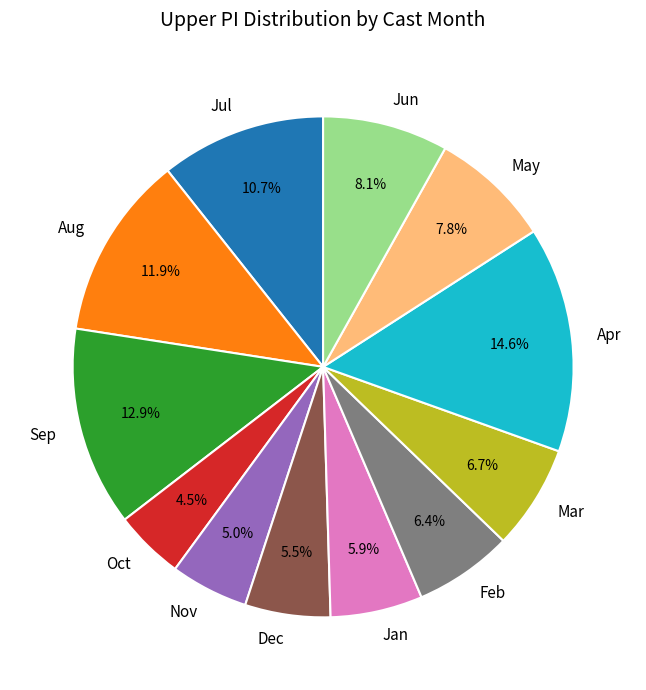

Which slice is the largest?

Apr